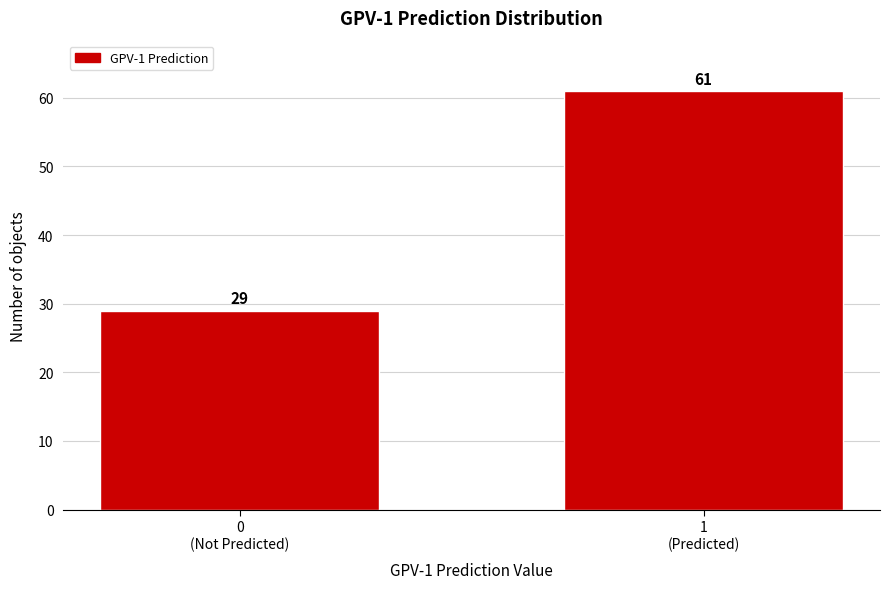

Reading left to right, extract all data points from this chart.

29	61